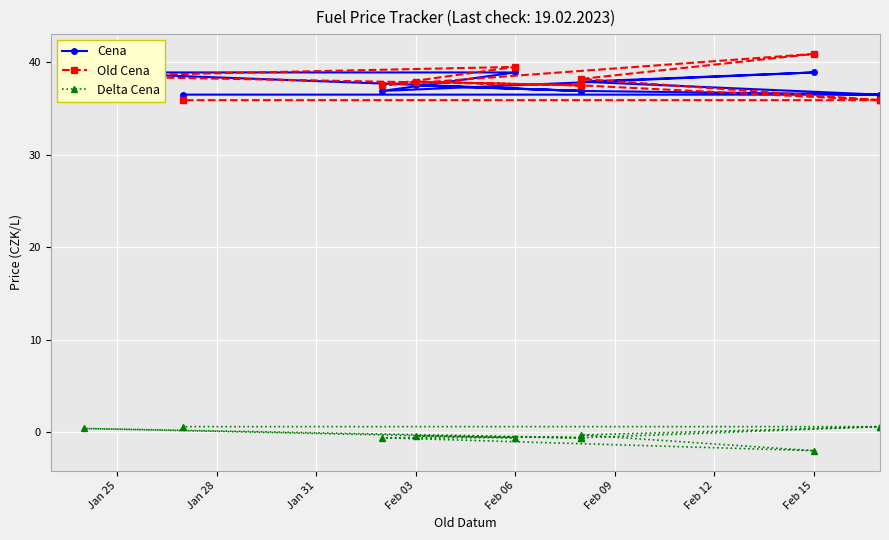

Between Jan 25 and Feb 09, which series saw the biggest shift?

Old Cena